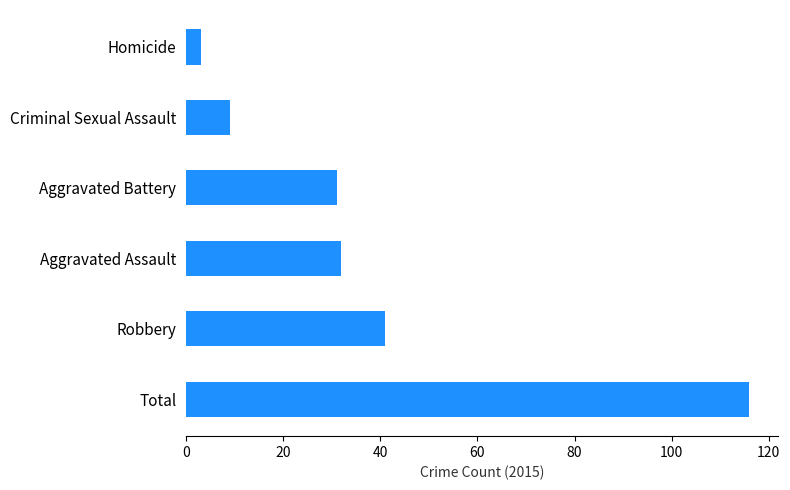

List the labels in order of value, largest first.

Total, Robbery, Aggravated Assault, Aggravated Battery, Criminal Sexual Assault, Homicide